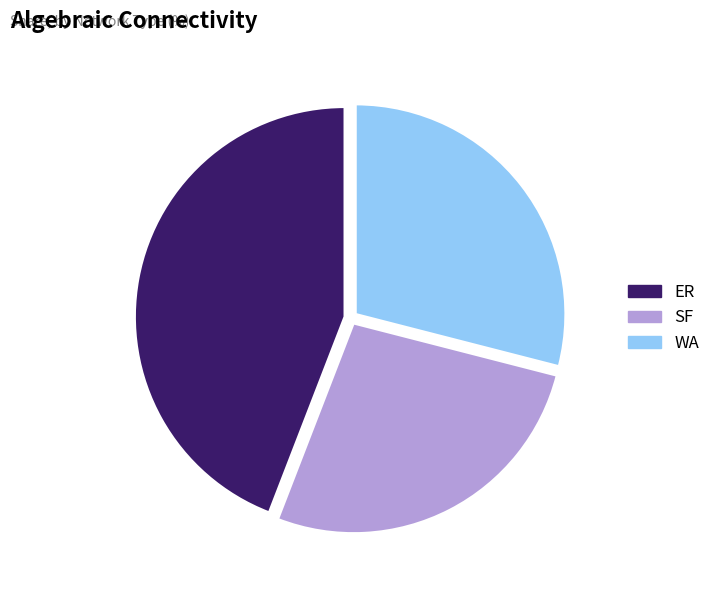

The SF slice represents 33% of the pie. True or false?

False